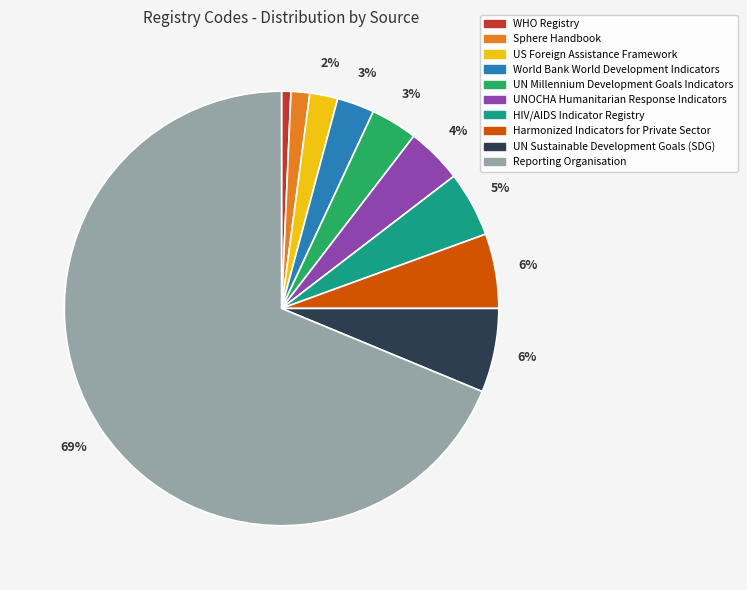

Between Sphere Handbook and Harmonized Indicators for Private Sector, which is larger?

Harmonized Indicators for Private Sector